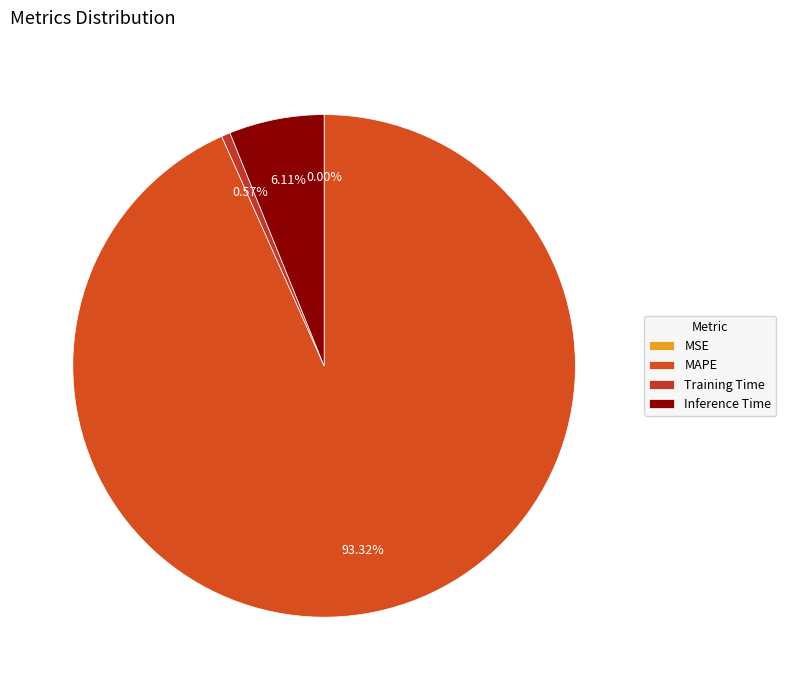

What percentage do Inference Time and MSE together represent?

6.1%